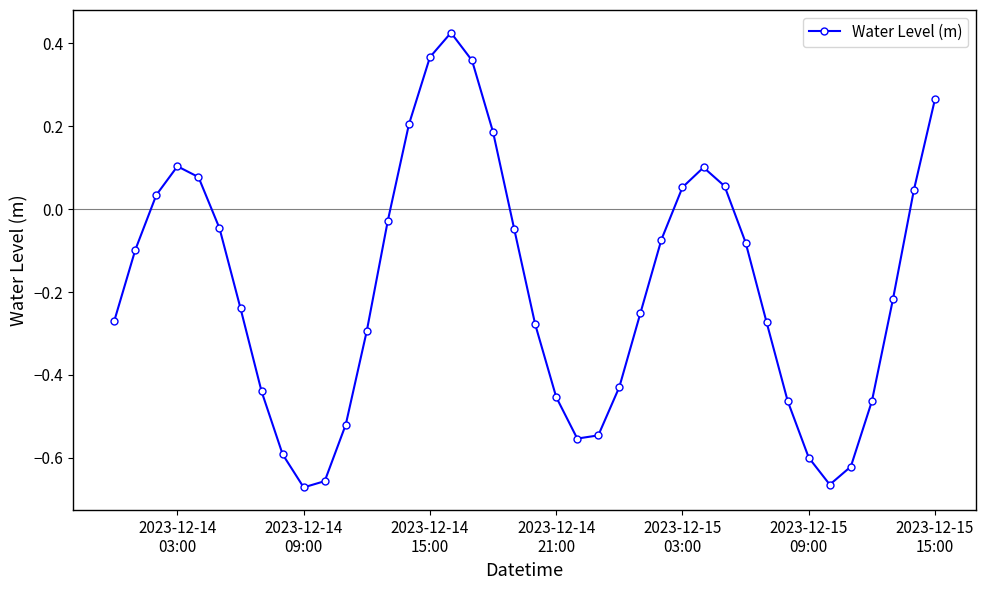

How many points are lower than both their immediate neighbors (excluding endpoints)?

3